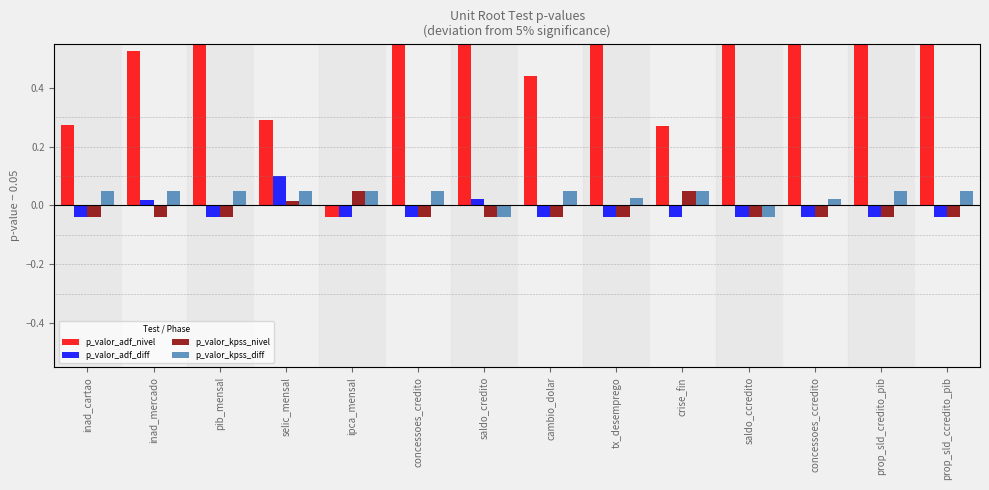

List the series in order of their peak value, lowest first.

p_valor_kpss_nivel, p_valor_kpss_diff, p_valor_adf_diff, p_valor_adf_nivel